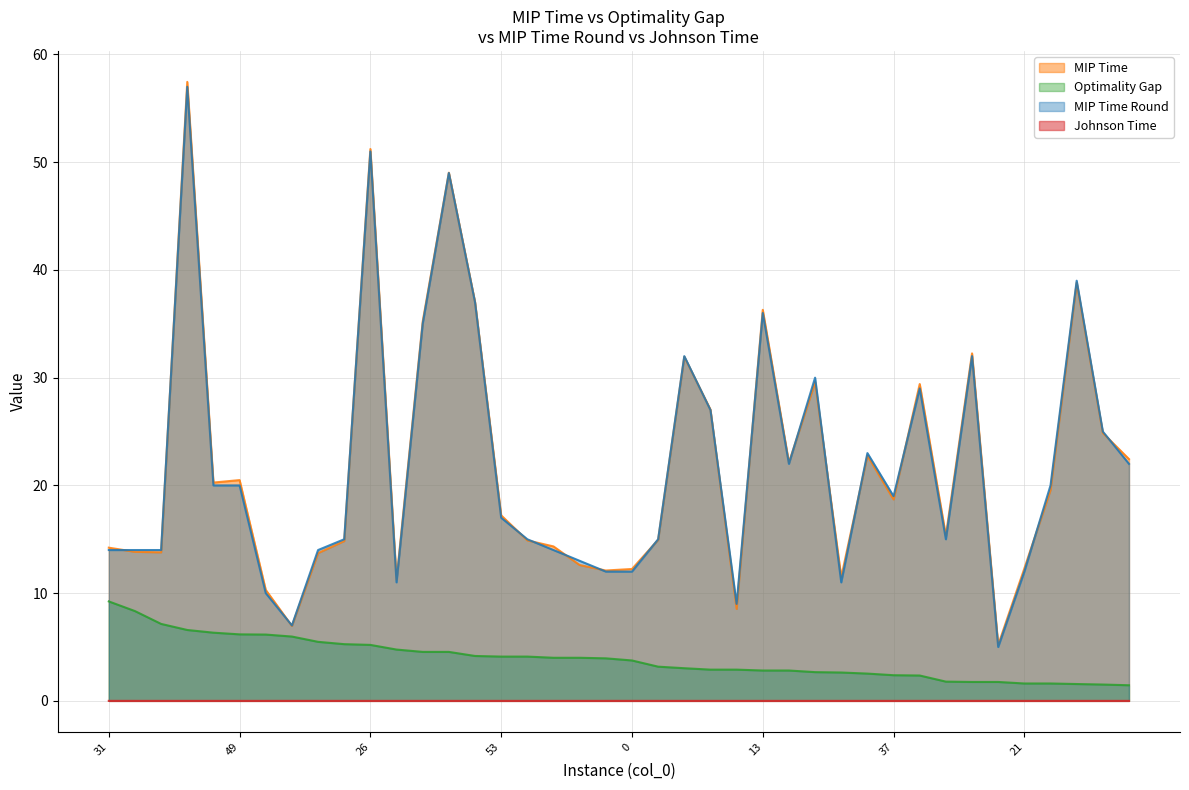

Which series has the widest spread of values?

MIP Time